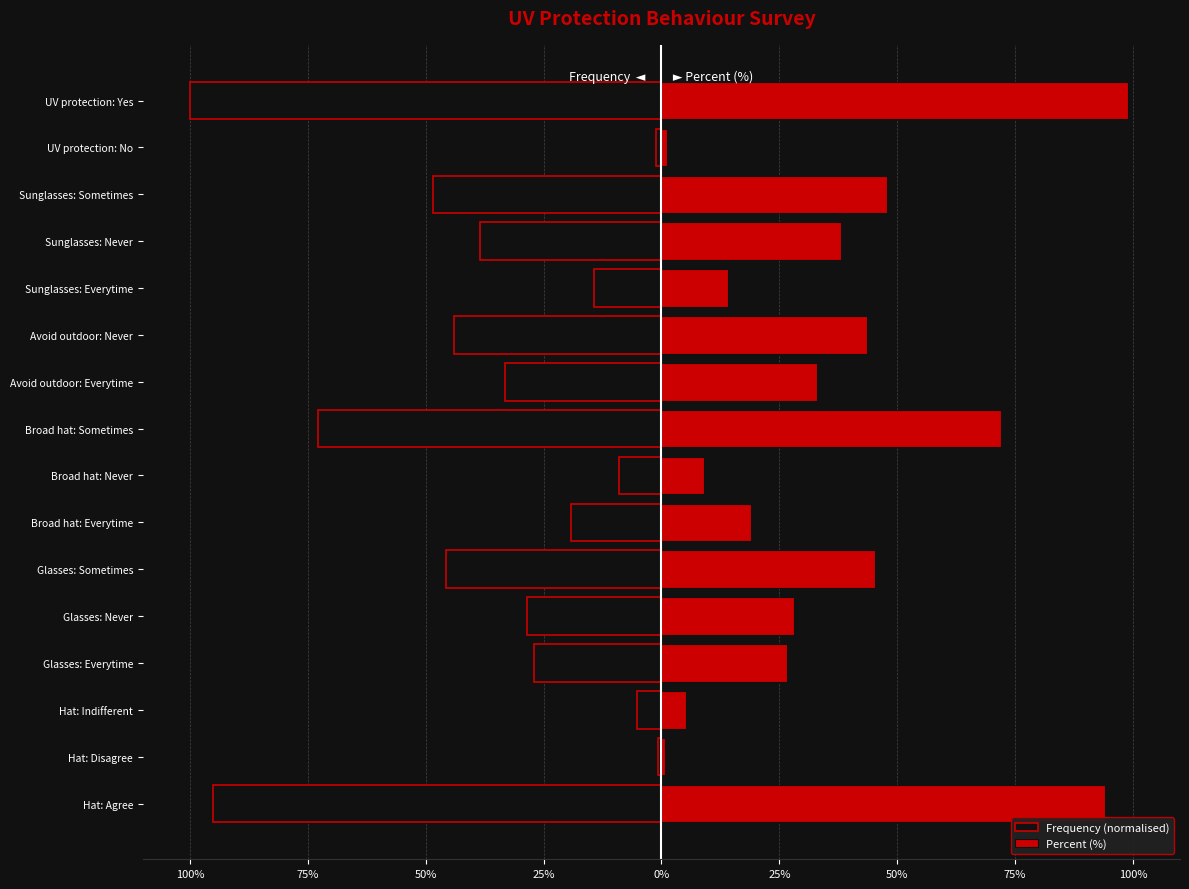

True or false: Percent (%) has a value of 5.7 at Broad hat: Never.

False